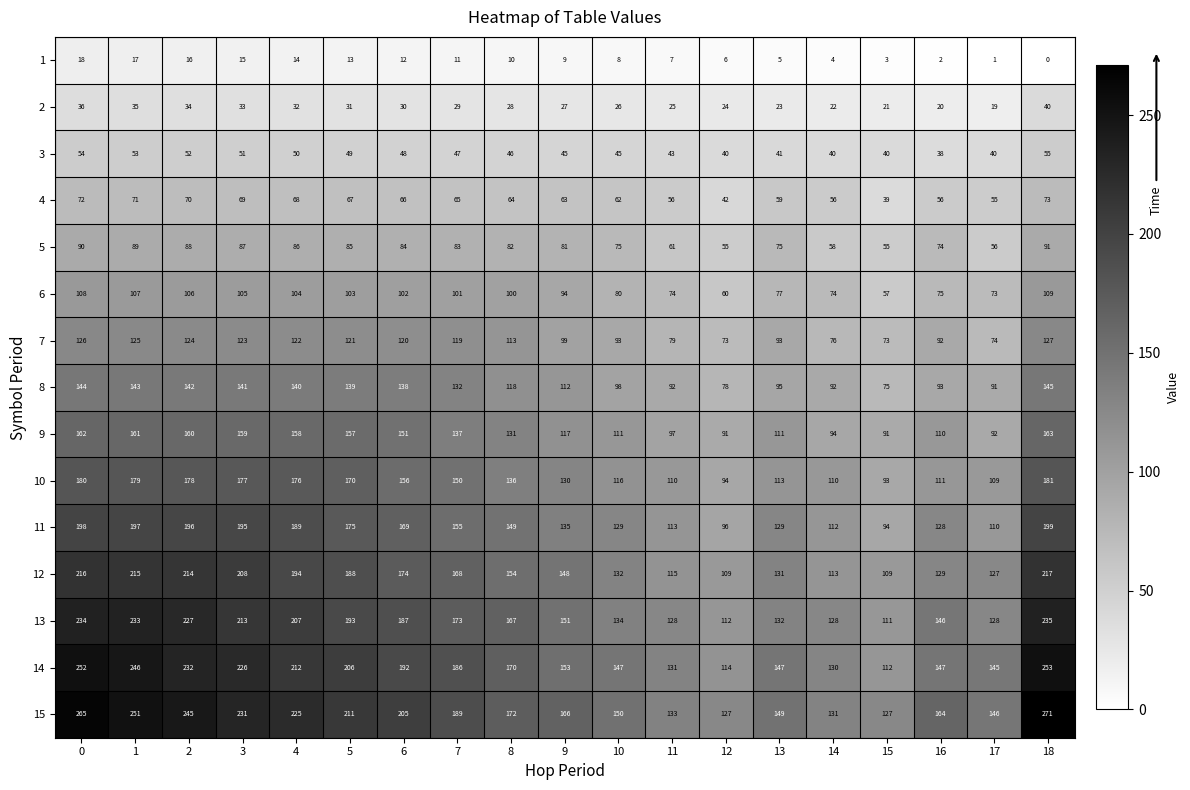

What is the total value across all series at 12?

1121